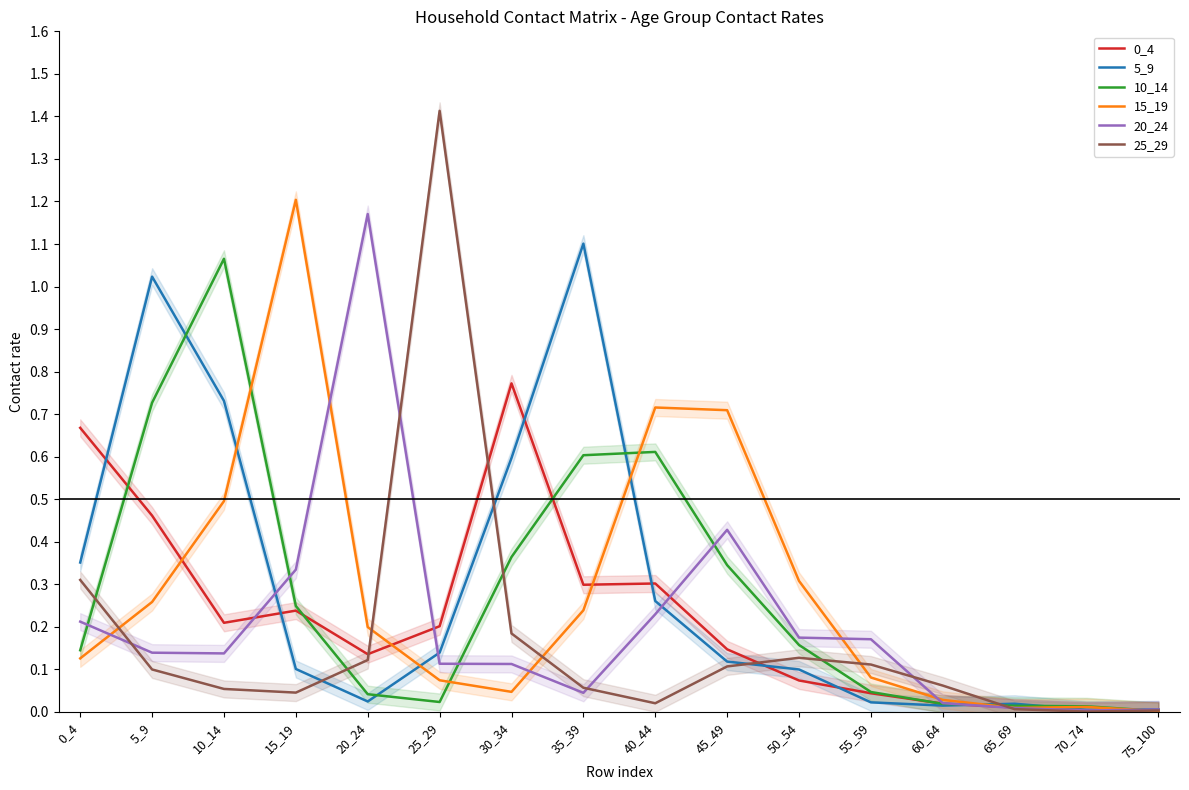

How many lines are shown in the chart?

6